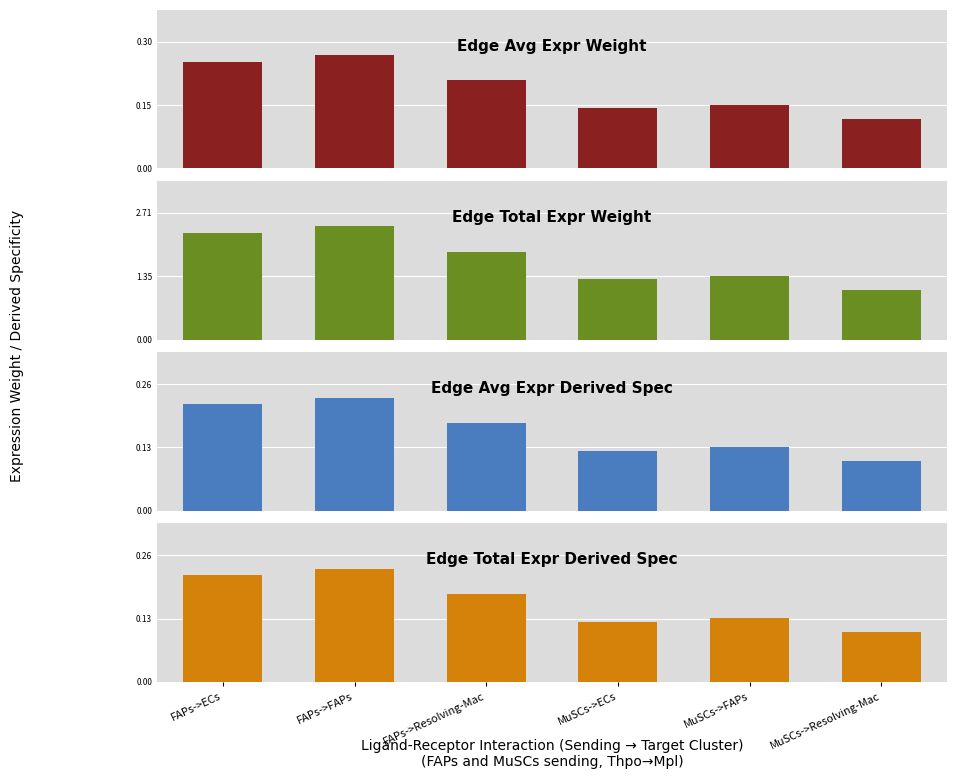

At which label does Edge average expression derived specificity reach its peak?

FAPs->FAPs